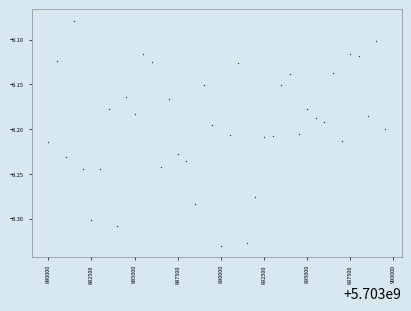

What is the range of Y values (max minus min)?

0.3